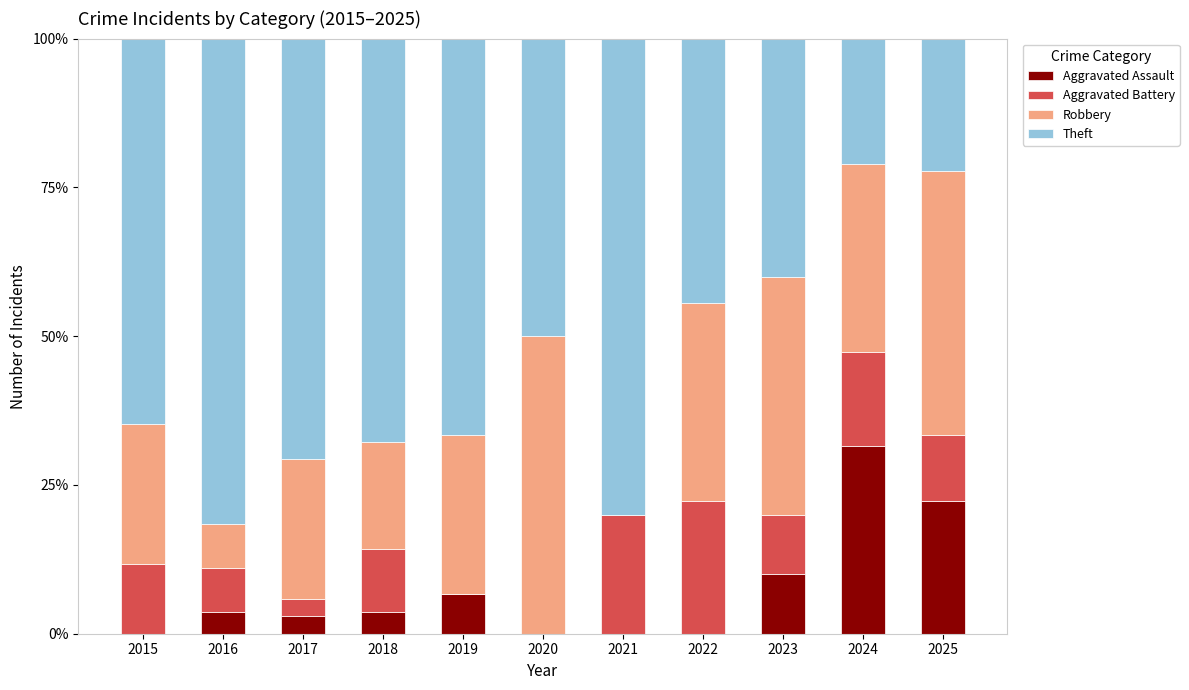

At which label does Aggravated Assault reach its peak?

2024